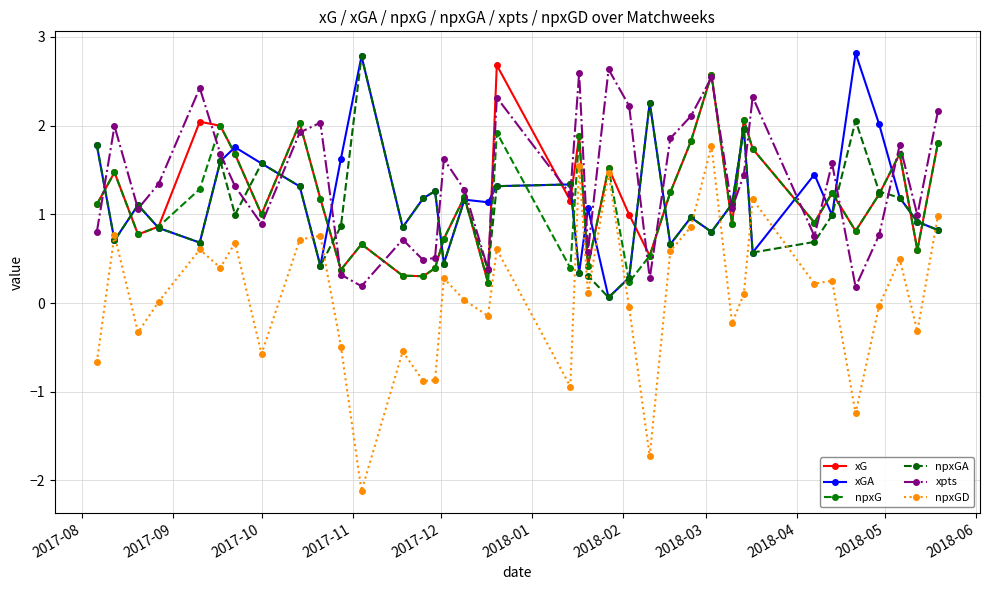

Does the chart display data point markers on the line(s)?

Yes